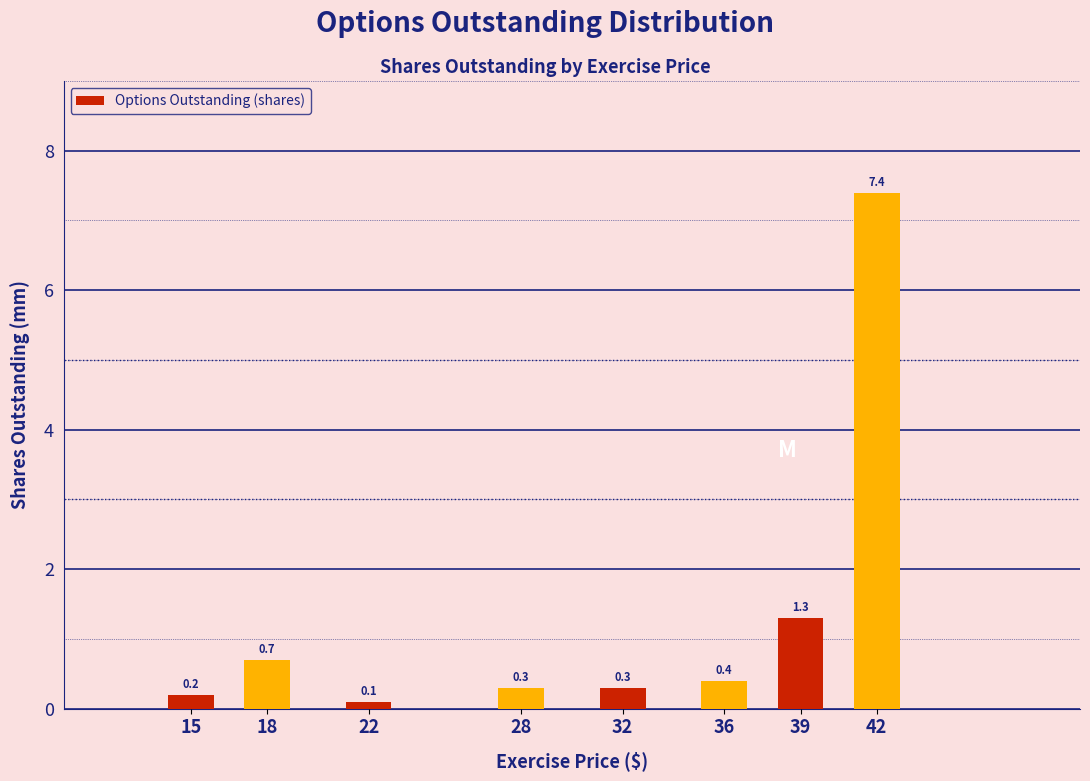

Reading left to right, extract all data points from this chart.

0.2	0.7	0.1	0.3	0.3	0.4	1.3	7.4